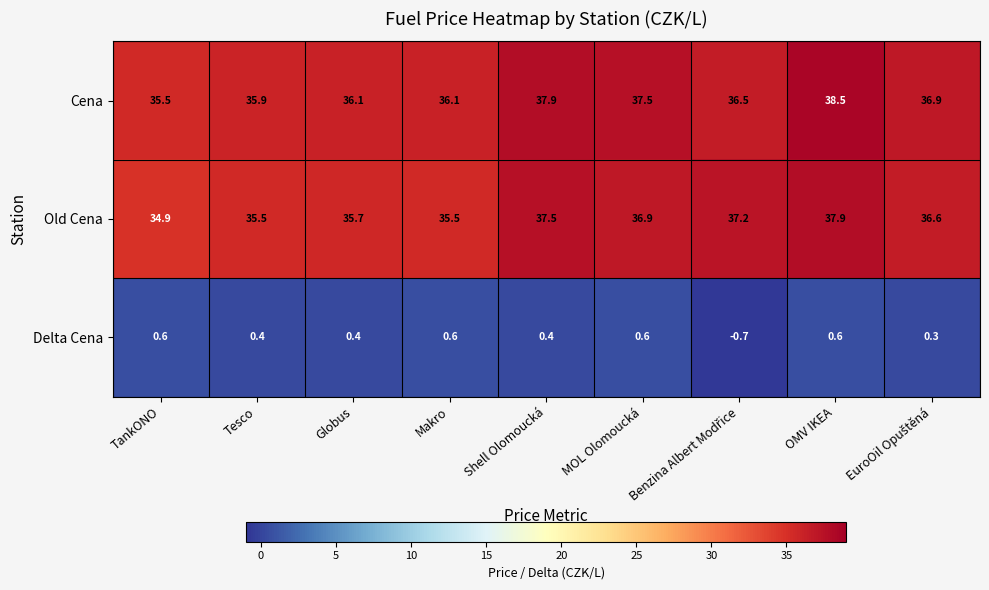

Rank the series at Globus from highest to lowest value.

Cena, Old Cena, Delta Cena